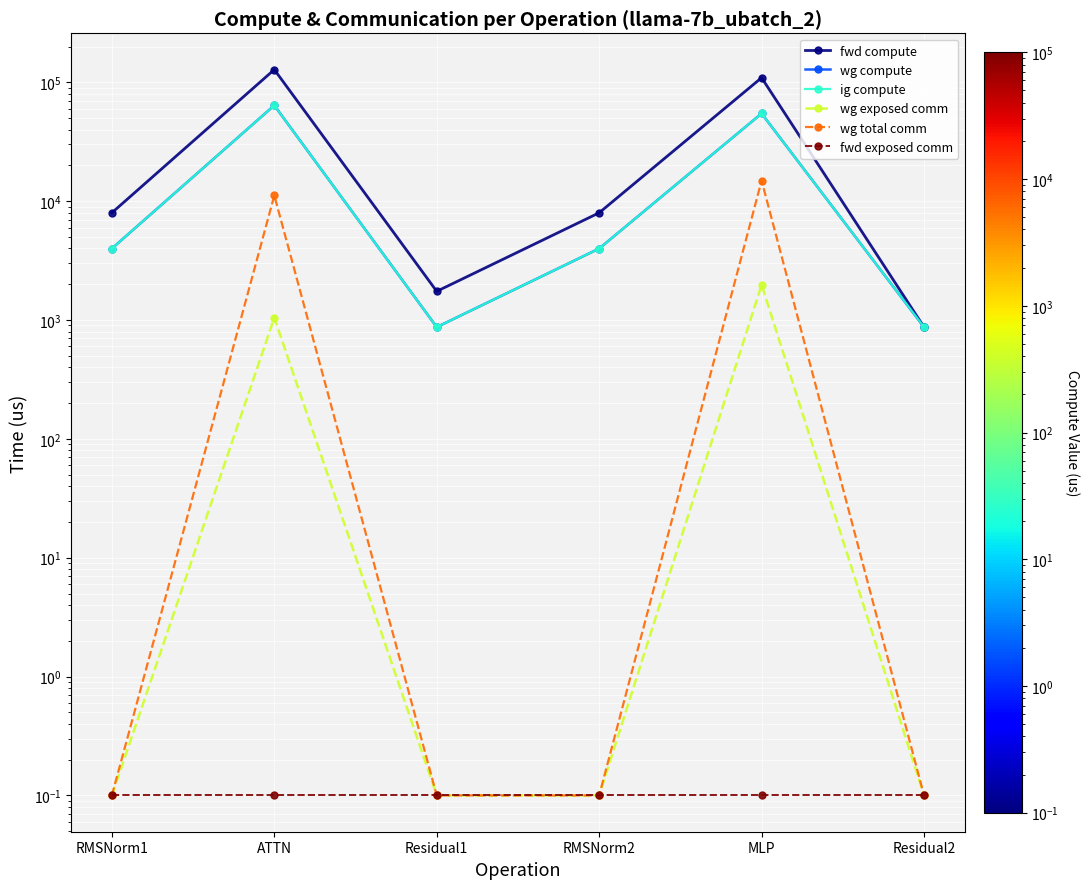

What are all the series names shown in the legend?

fwd compute, wg compute, ig compute, wg exposed comm, wg total comm, fwd exposed comm